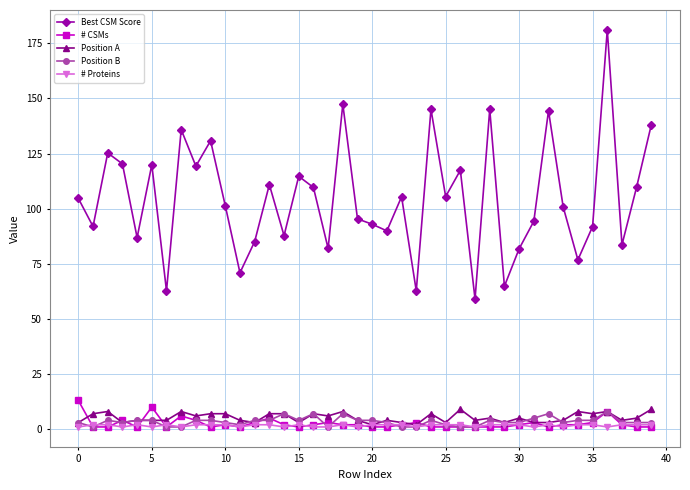

Which series has the largest total across all categories?

Best CSM Score